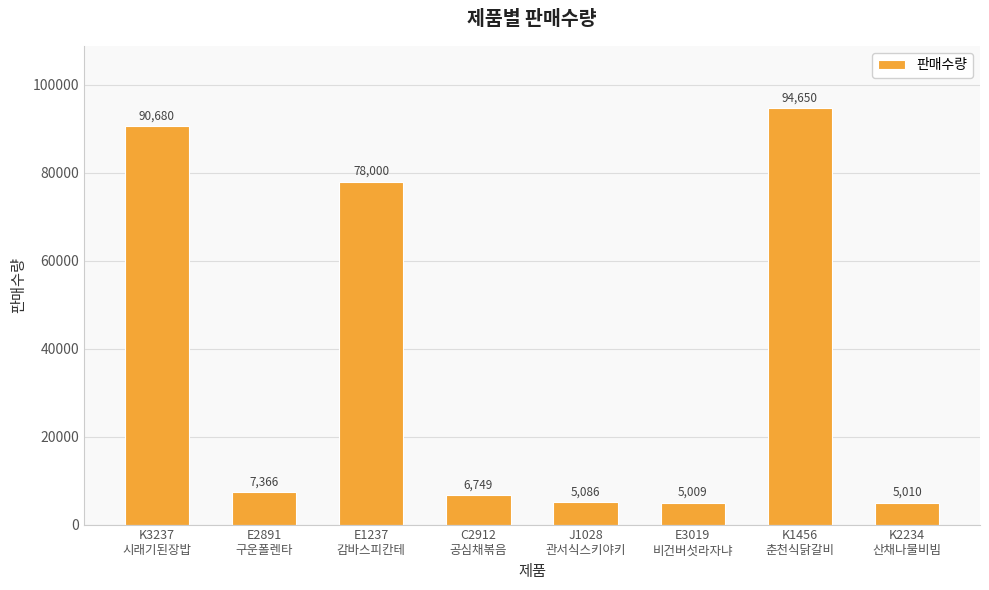

What is the sum of all values?

292550